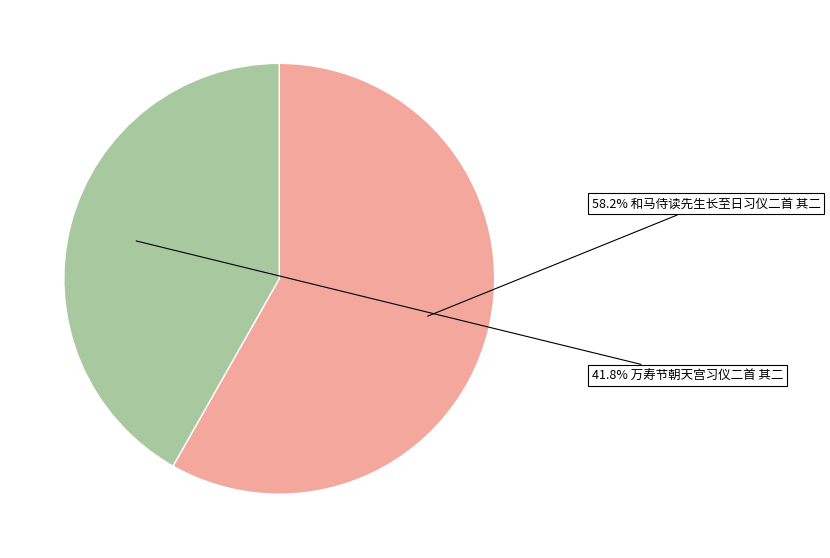

Does any single category account for the majority?

Yes